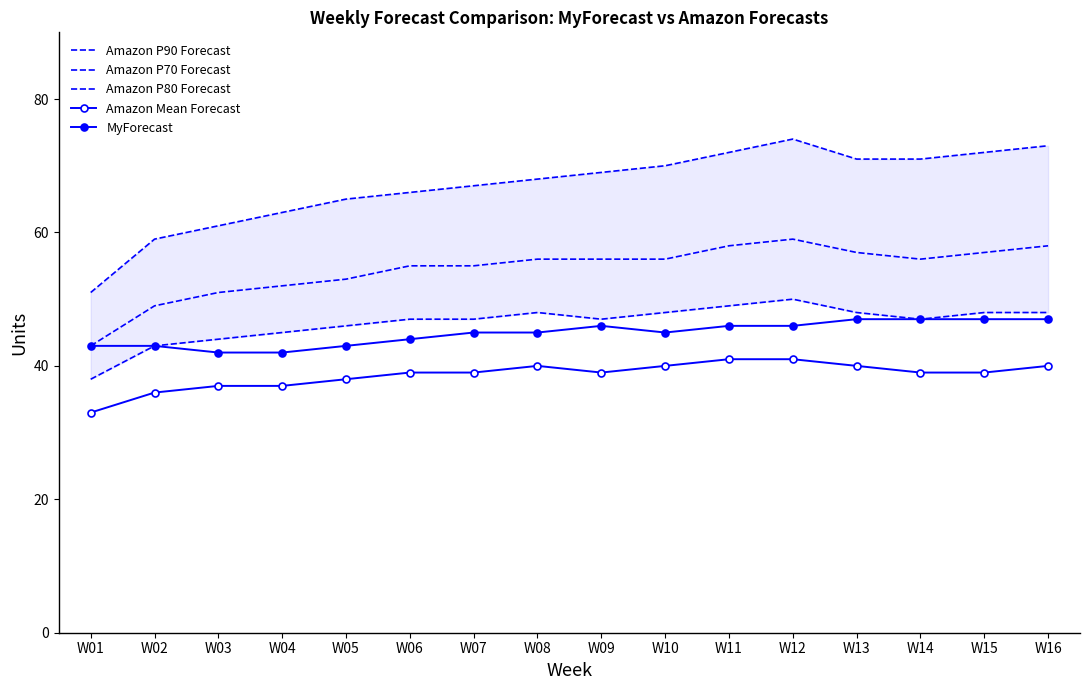

Is this an area chart (filled region under the line)?

No